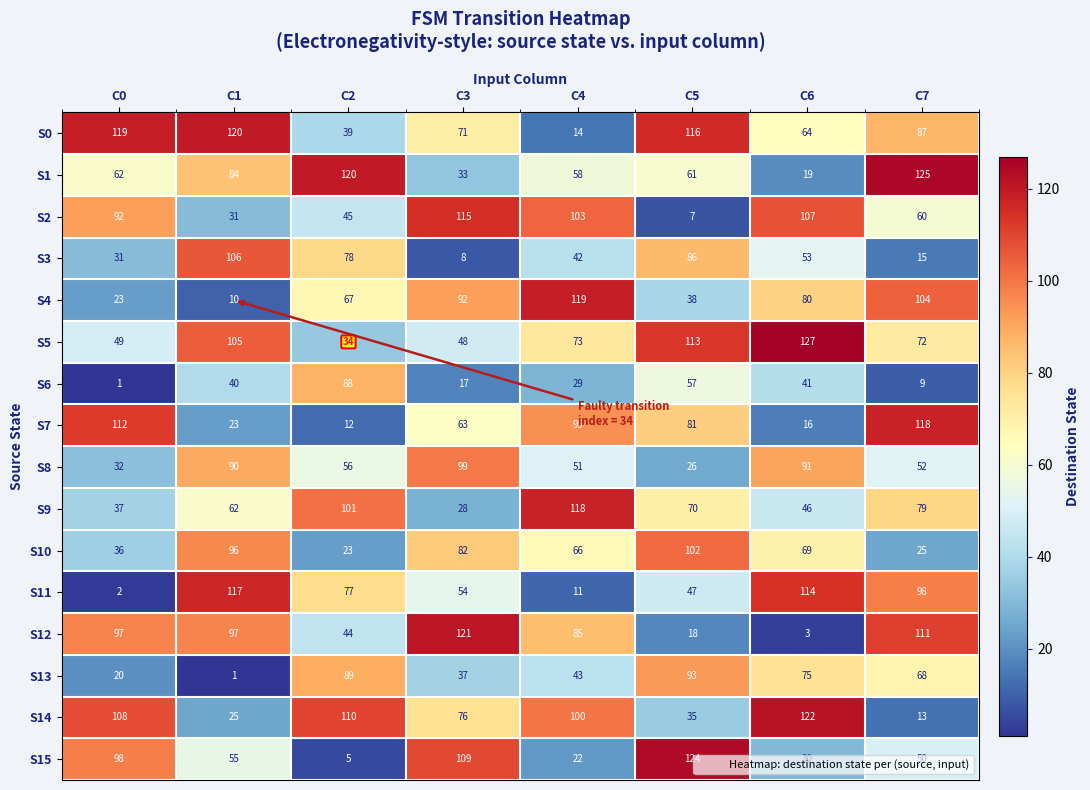

What is the sum of the S12 values at C1 and C0?

194